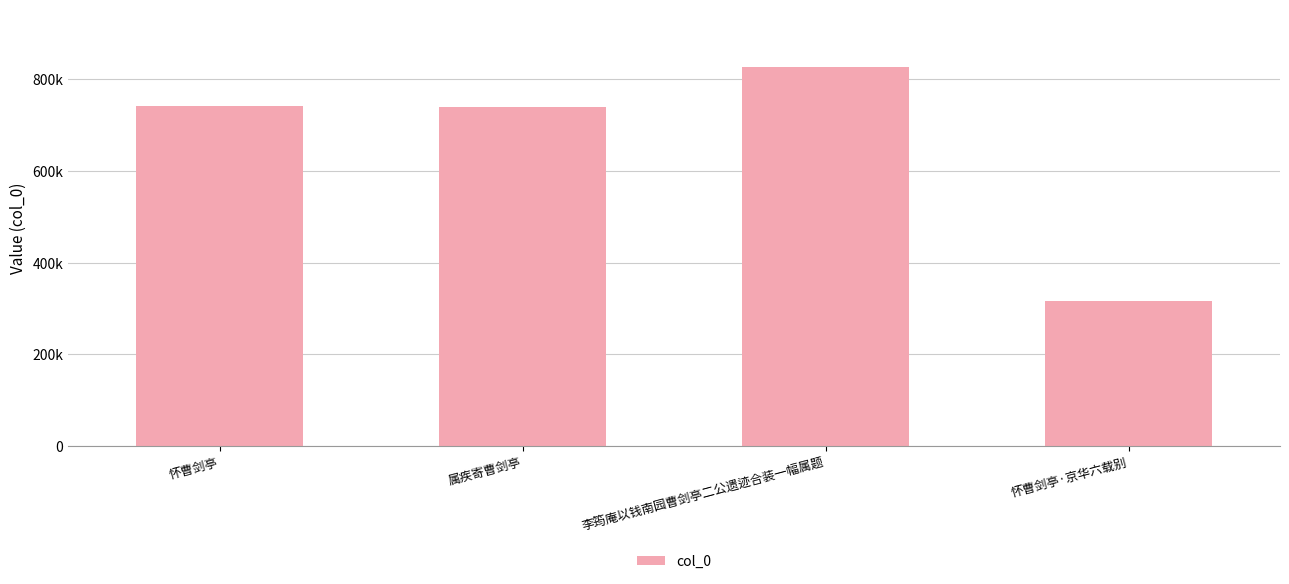

What is the approximate value at 李筠庵以钱南园曹剑亭二公遗迹合装一幅属题, to the nearest 50?

828000